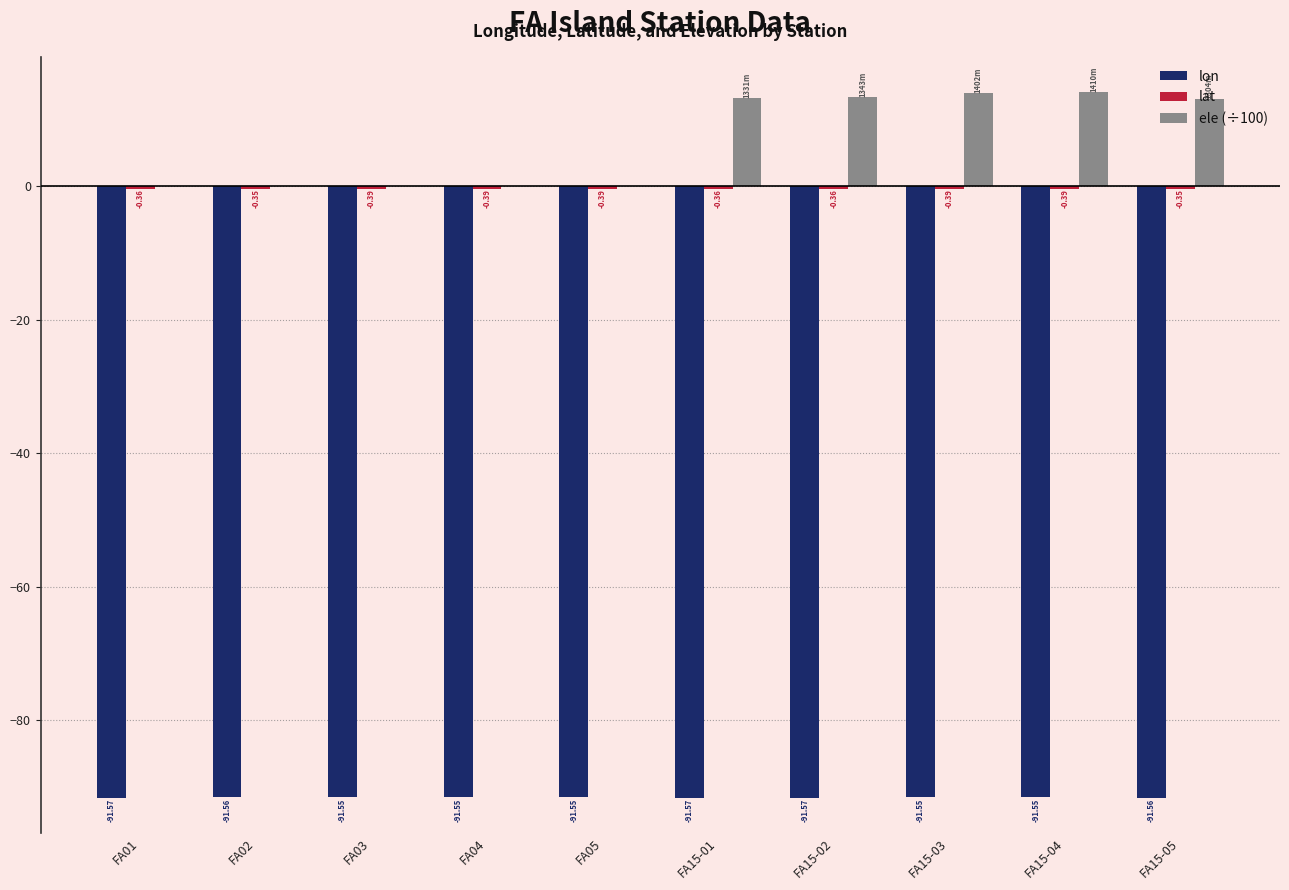

How many values in ele (÷100) are above zero?

5